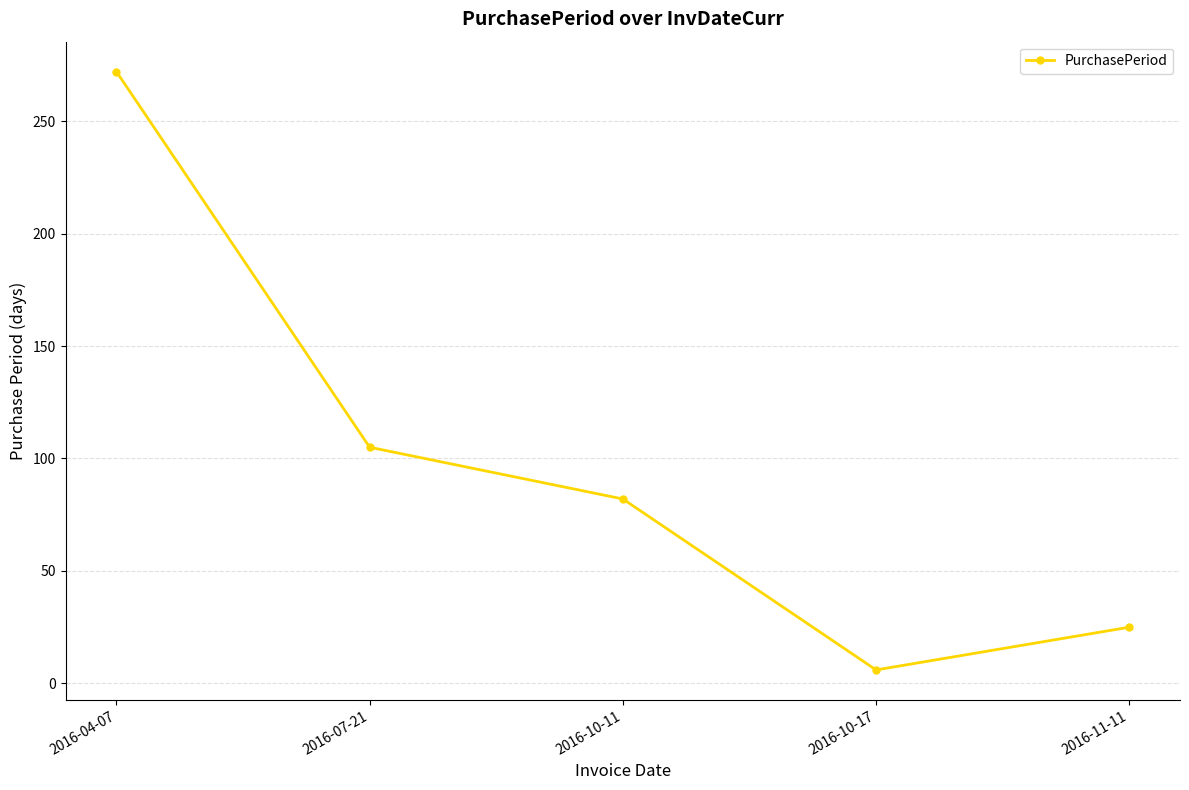

Reading right to left, list all the values displayed in this chart.

2016-11-11=25	2016-10-17=6	2016-10-11=82	2016-07-21=105	2016-04-07=272